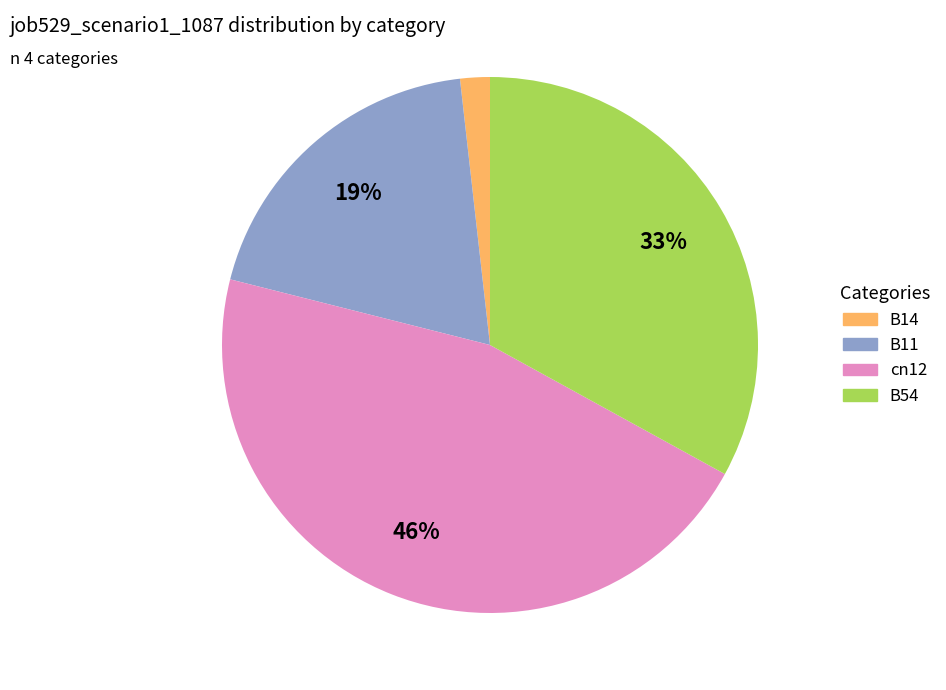

To the nearest percent, what is the average slice percentage?

25%